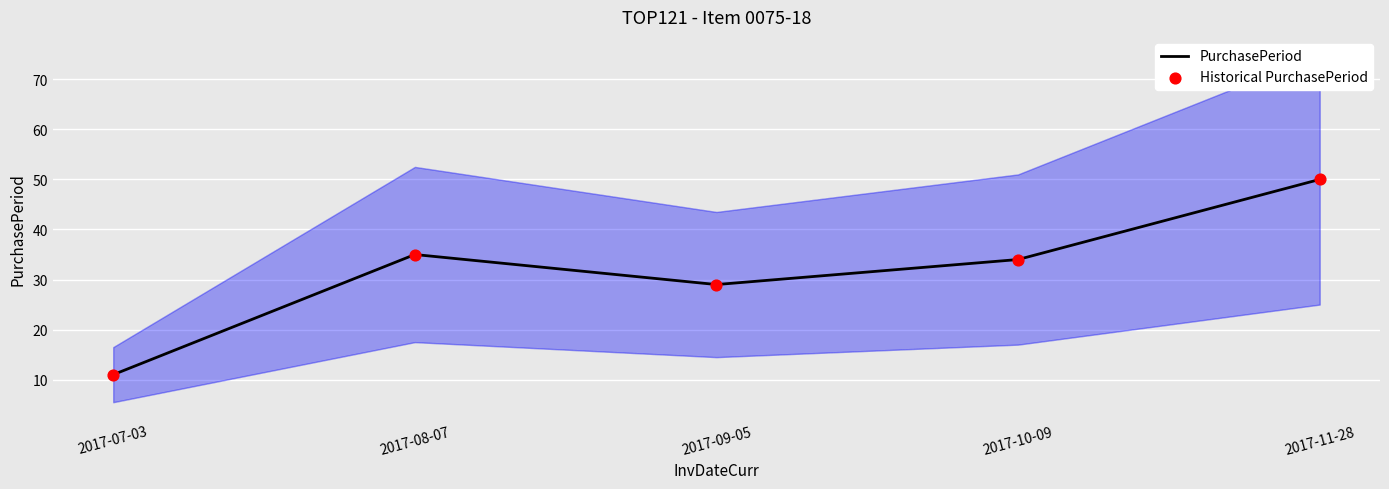

Which series has the largest total across all categories?

PurchasePeriod